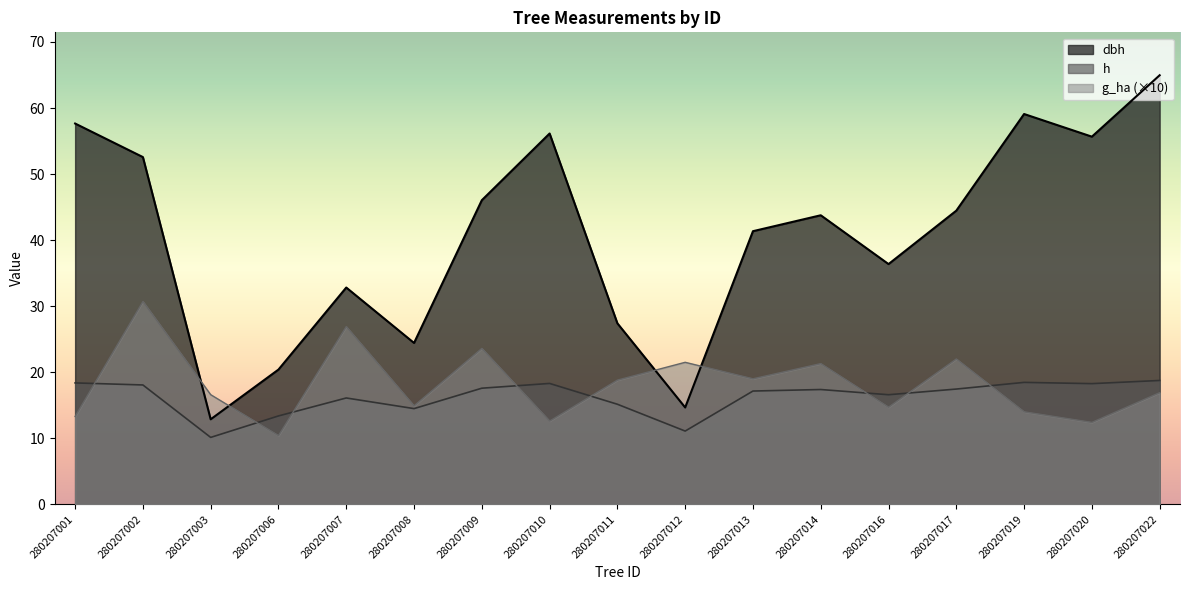

True or false: g_ha and dbh intersect in this chart.

True